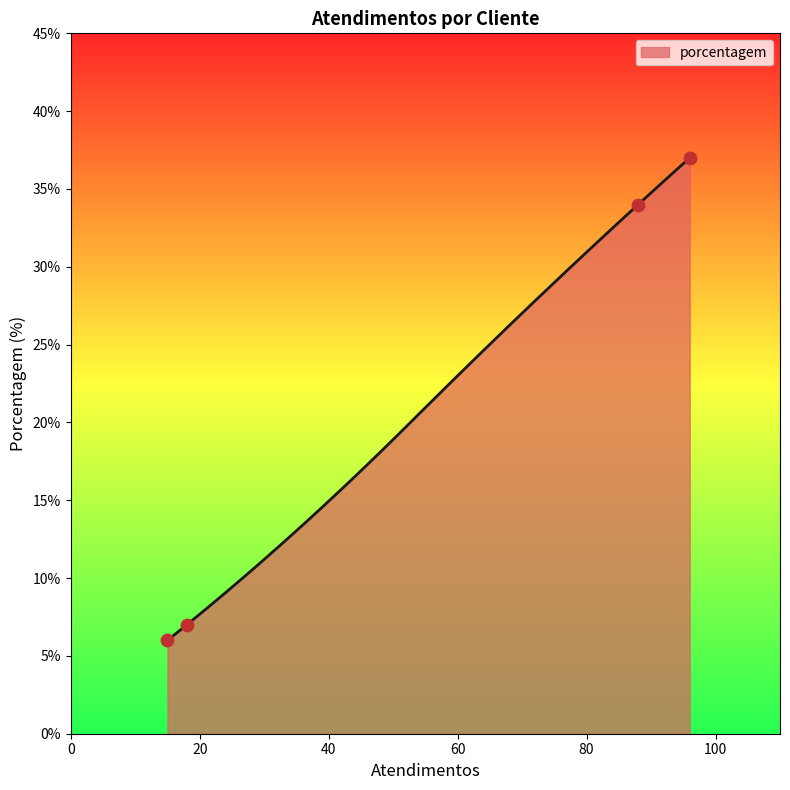

What is the change in value from HEINEKEN to RAIZEN CENTRO-SUL PAULISTA S.A?

+27